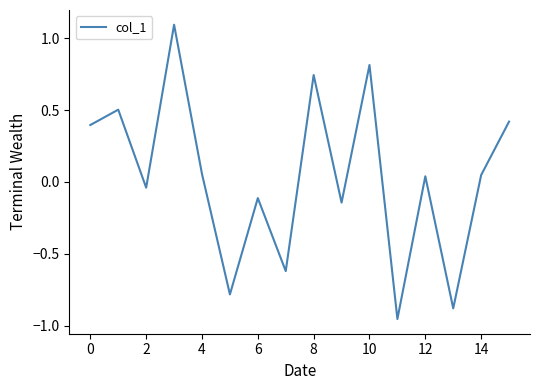

What is the difference between the maximum and minimum values?

2.0